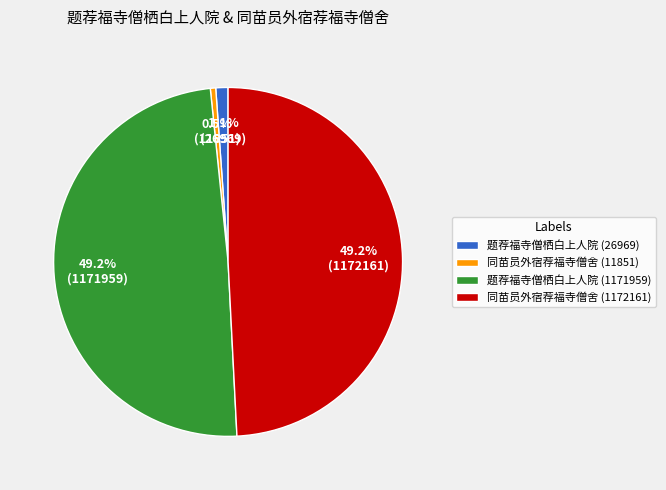

What percentage is the 题荐福寺僧栖白上人院 (26969) slice, to the nearest percent?

1%